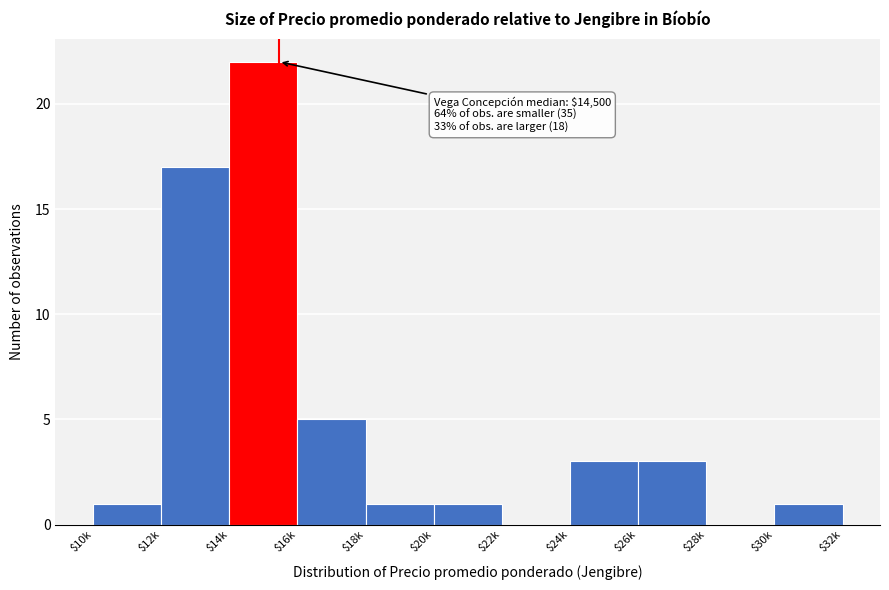

The value at $12k is 17. True or false?

True